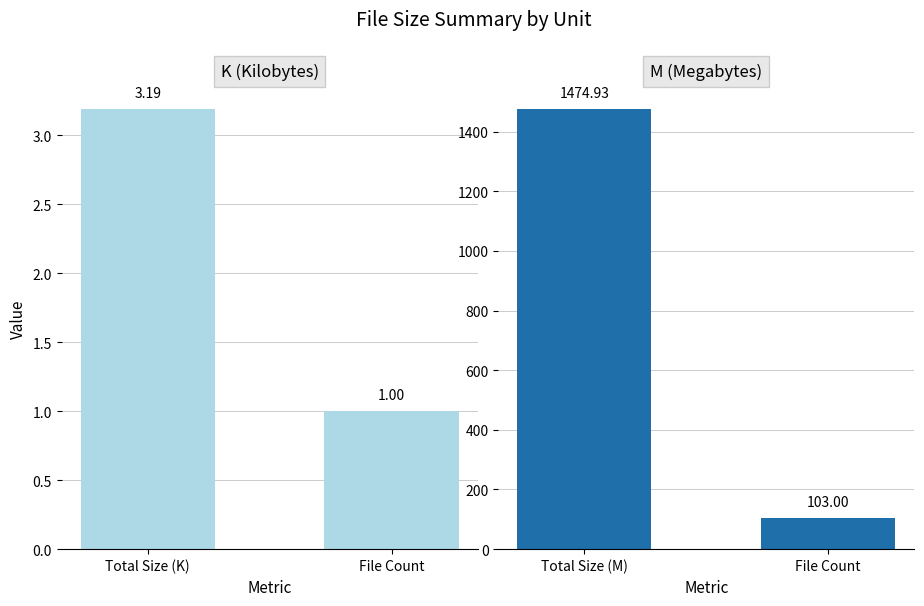

Which series has the largest total across all categories?

M